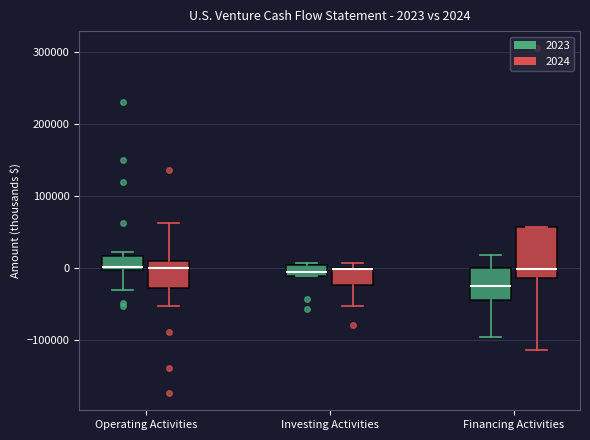

Which box is the tallest, from its lower edge to its upper edge?

Financing Activities (2024)